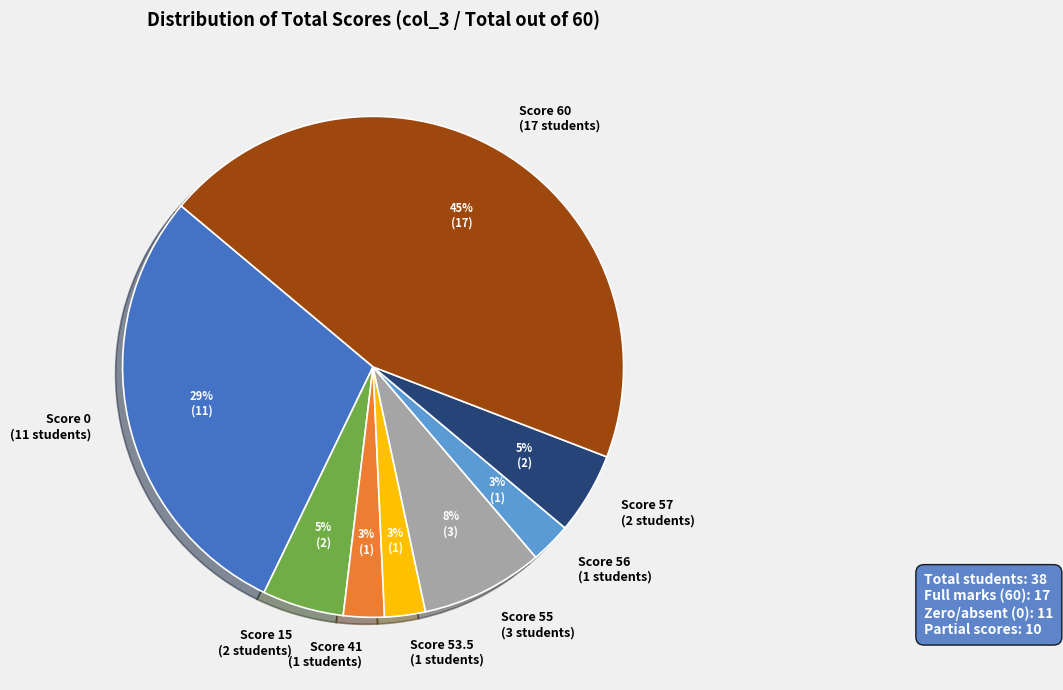

Does any single category account for the majority?

No